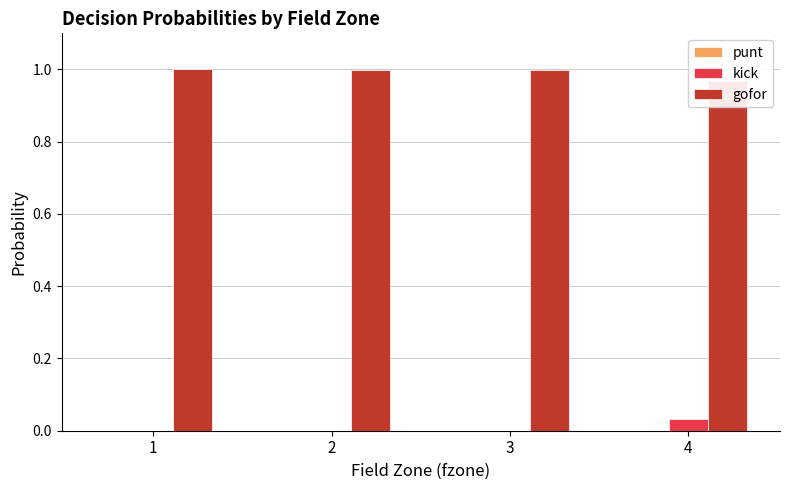

Rank the series at 2 from lowest to highest value.

punt, kick, gofor